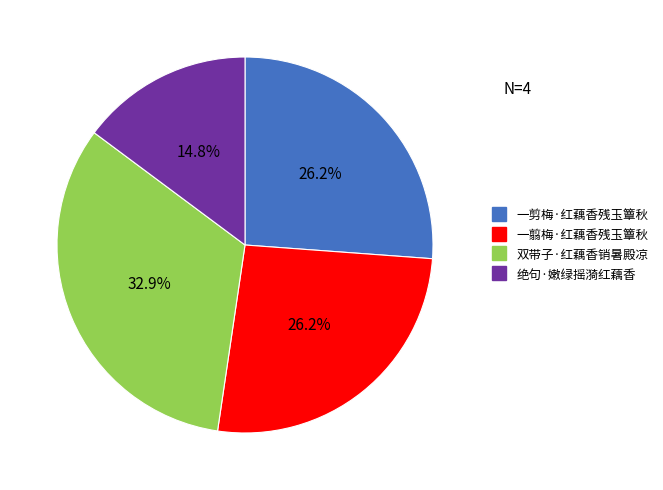

Which category has the biggest portion of the pie?

双带子·红藕香销暑殿凉